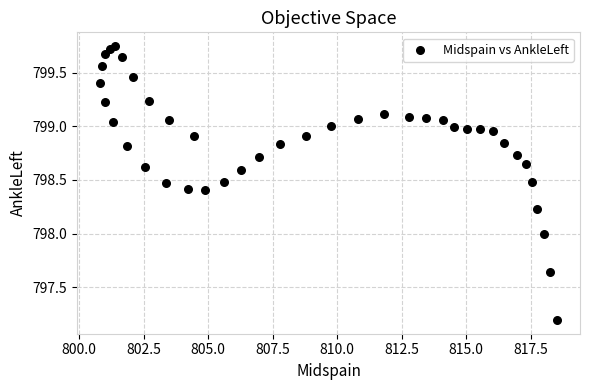

What is the range of X values (max minus min)?

17.7